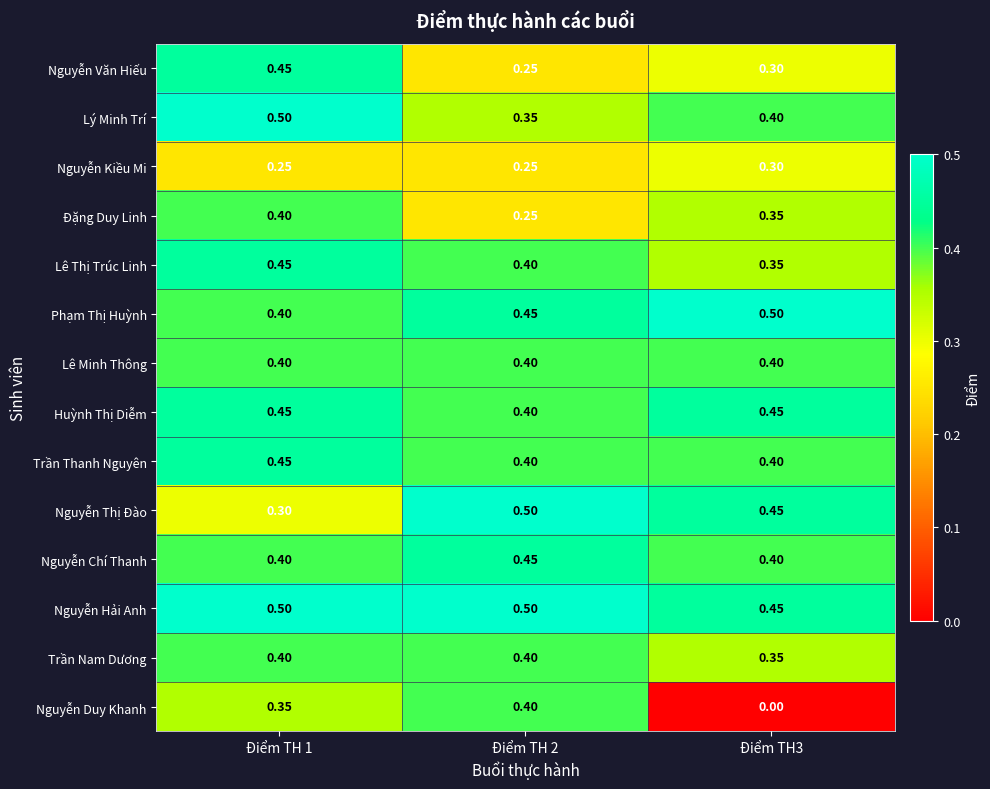

Which series has the largest range (max minus min)?

Nguyễn Duy Khanh